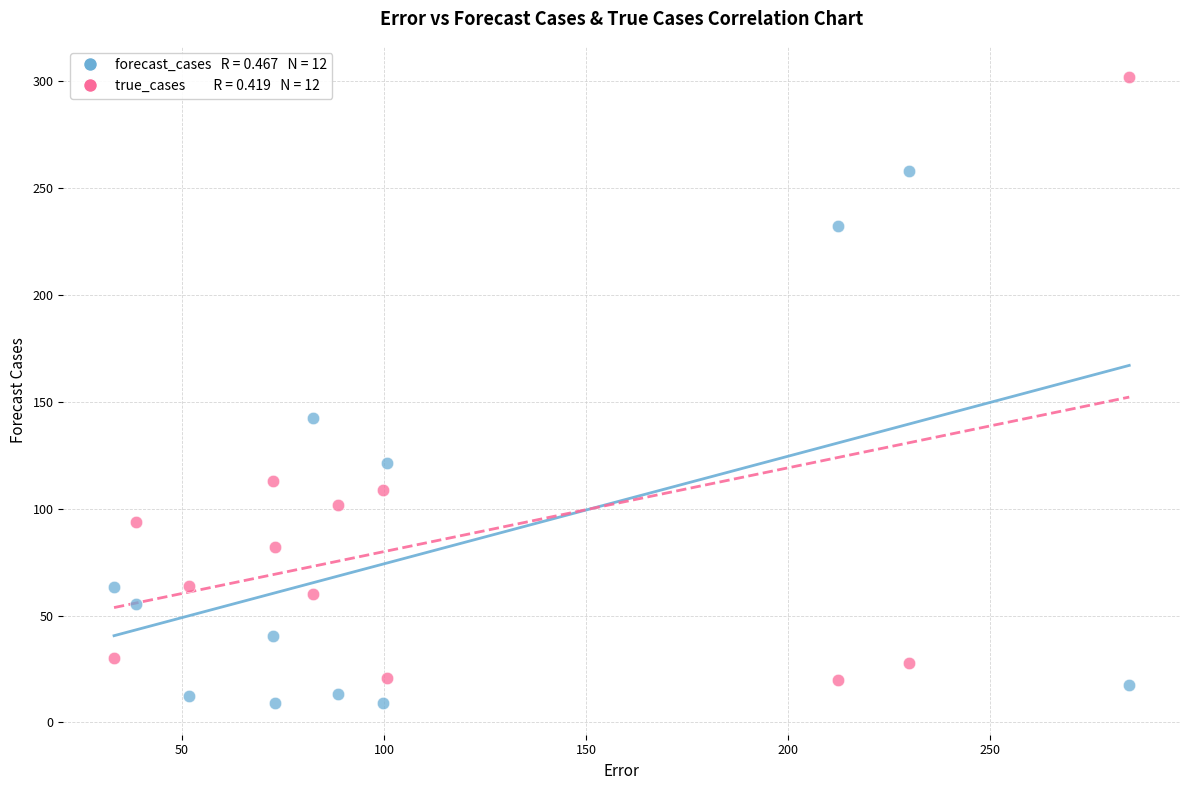

Across all data points, what is the range of X values (max minus min)?

251.2